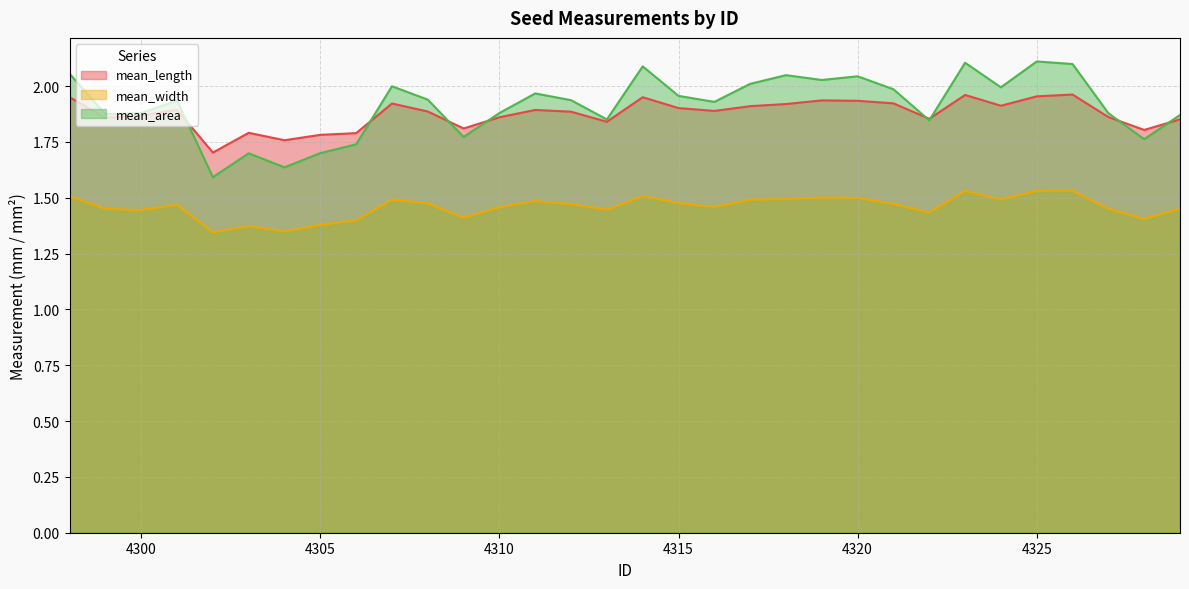

How many series are shown in this chart?

3